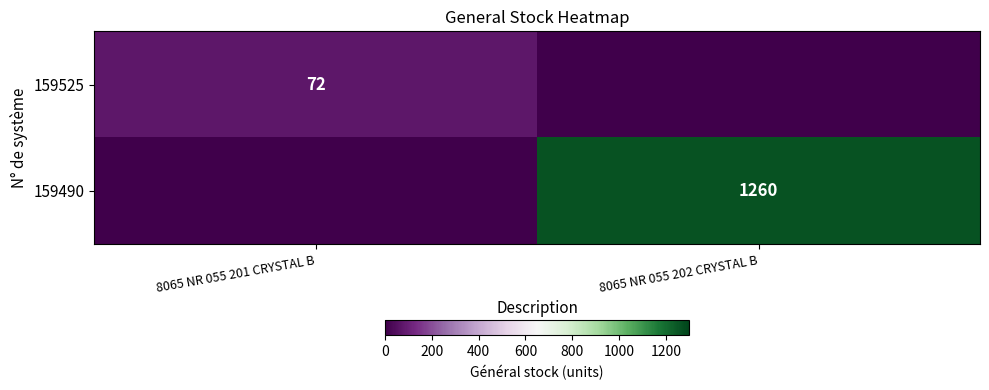

Which category has the lowest value in the 159490 series?

8065 NR 055 201 CRYSTAL B